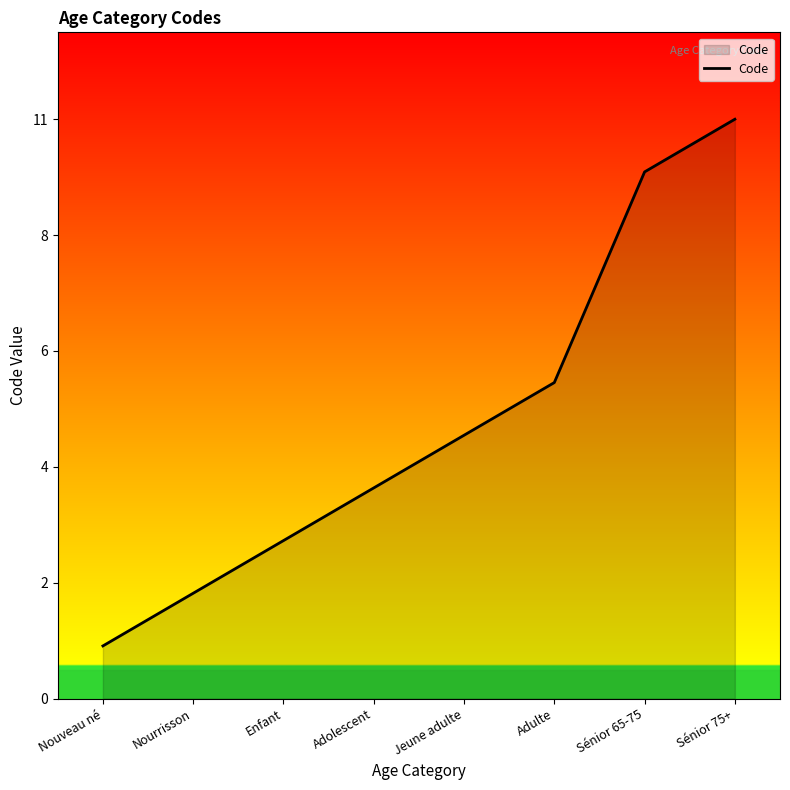

Is this an area chart (filled region under the line)?

Yes